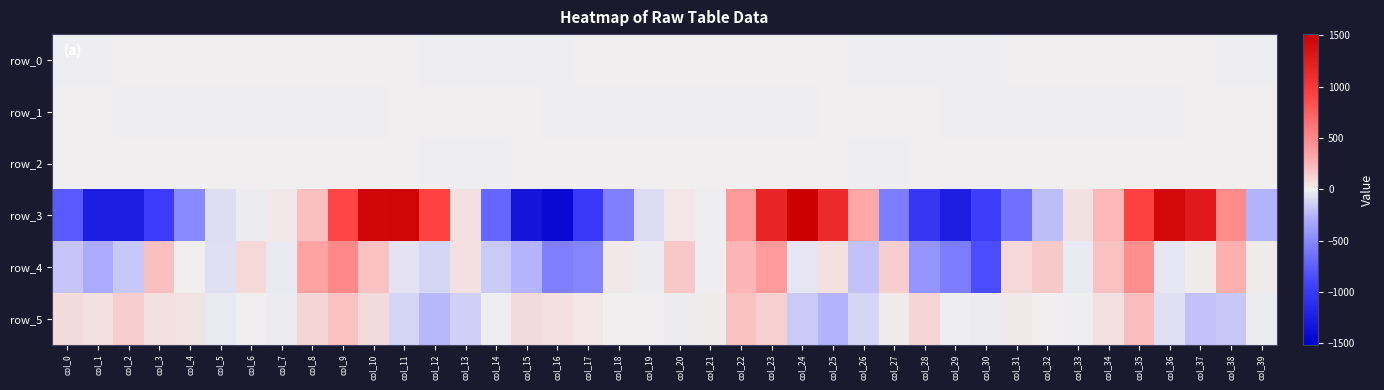

How many data points does each series have?

40